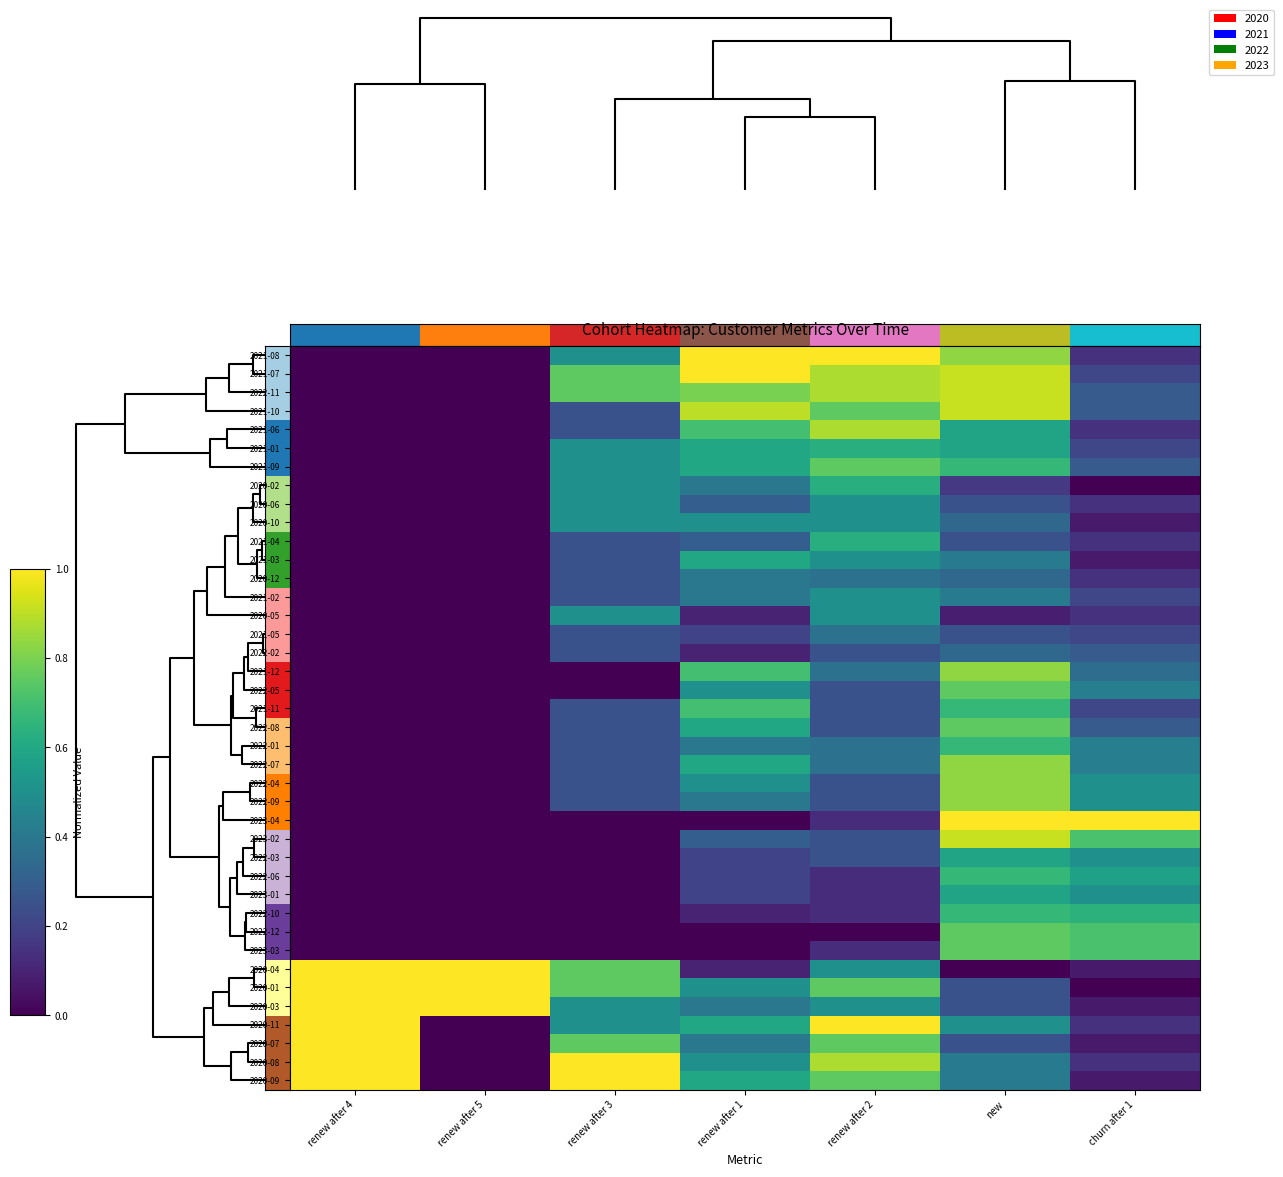

Count the number of categories in the chart.

7